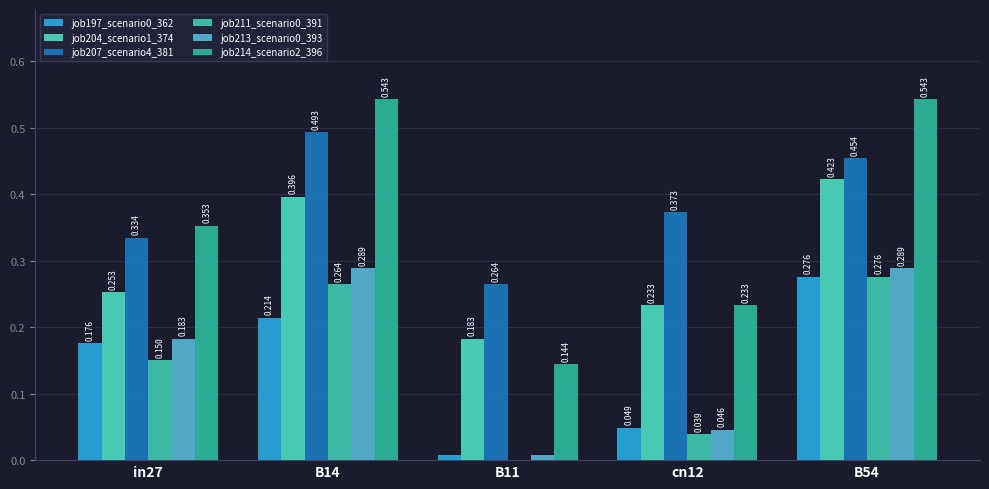

True or false: job213_scenario0_393 has a value of 0.2 at in27.

False